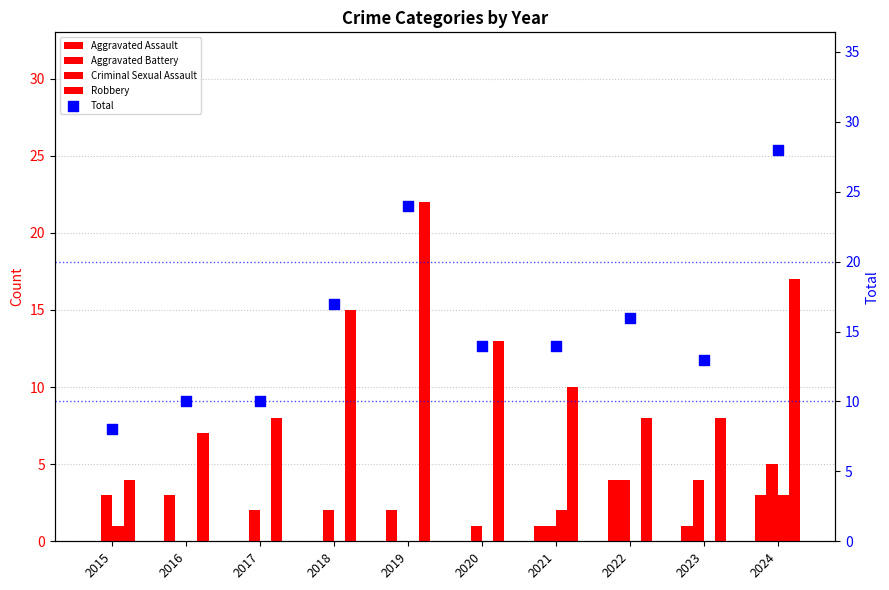

Is the value of Aggravated Battery at 2021 greater than the value of Aggravated Assault at 2024?

No